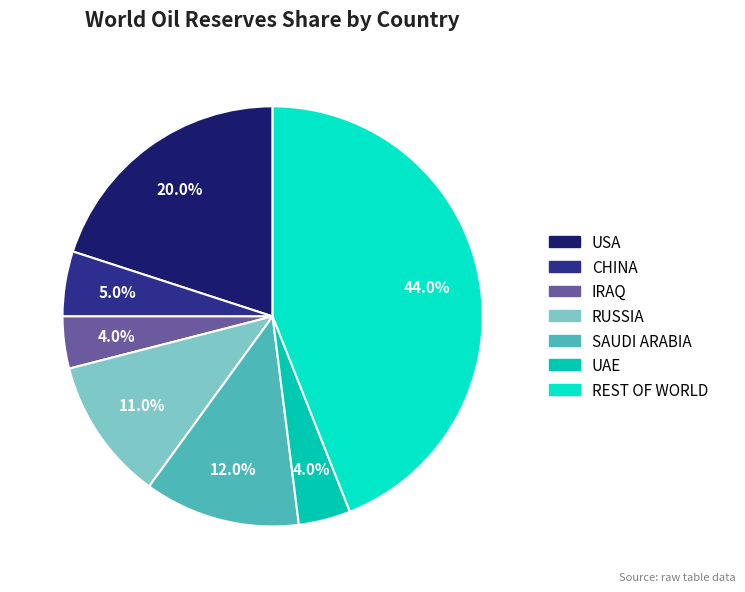

Which category has the biggest portion of the pie?

REST OF WORLD